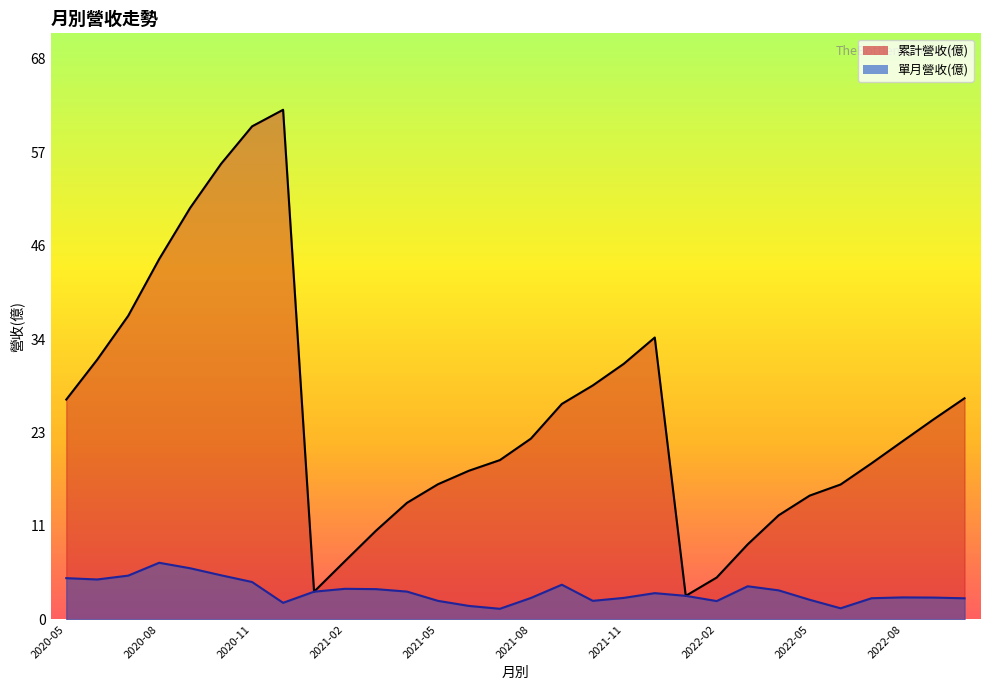

The value of 單月營收(億)_line at 2021-08 is 2.8. True or false?

False